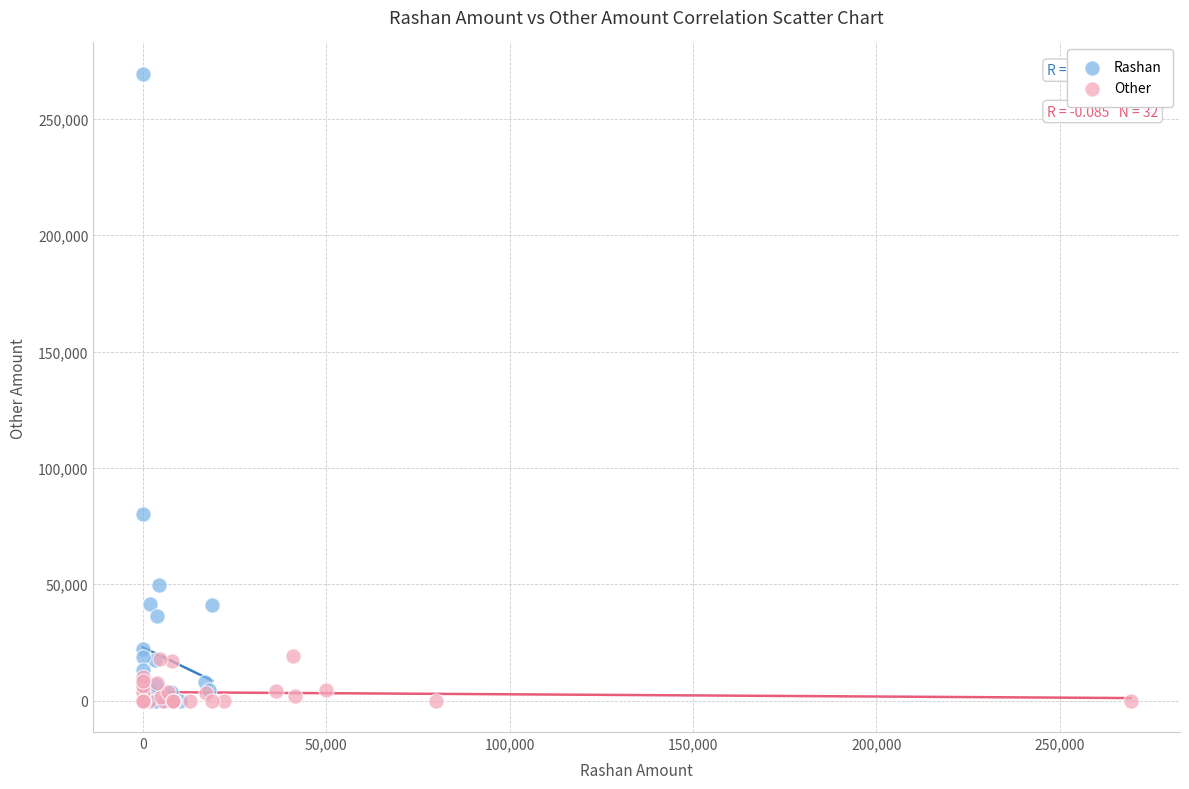

Which series contains the highest Y value?

Rashan